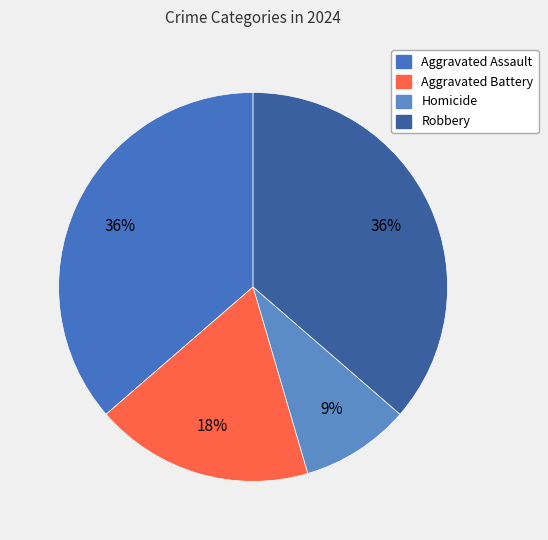

Is there a majority slice in this chart?

No